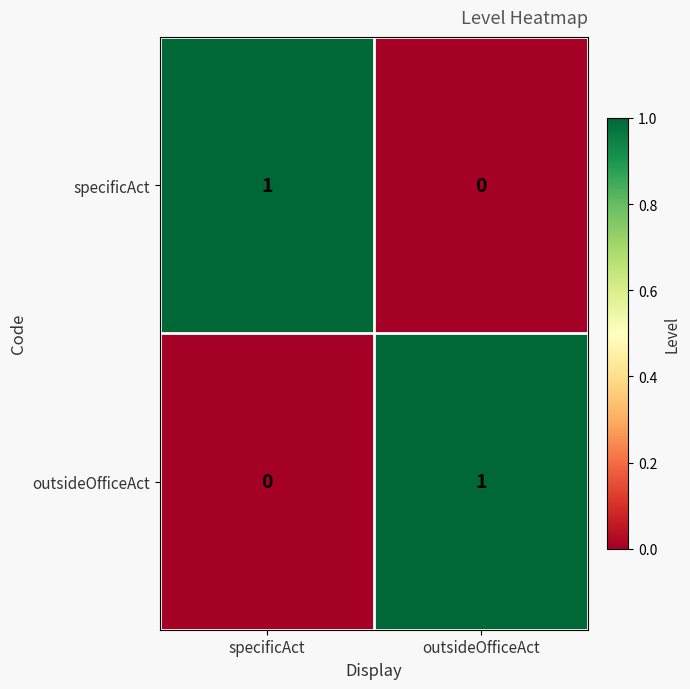

Rank the categories by outsideOfficeAct value from highest to lowest.

outsideOfficeAct, specificAct